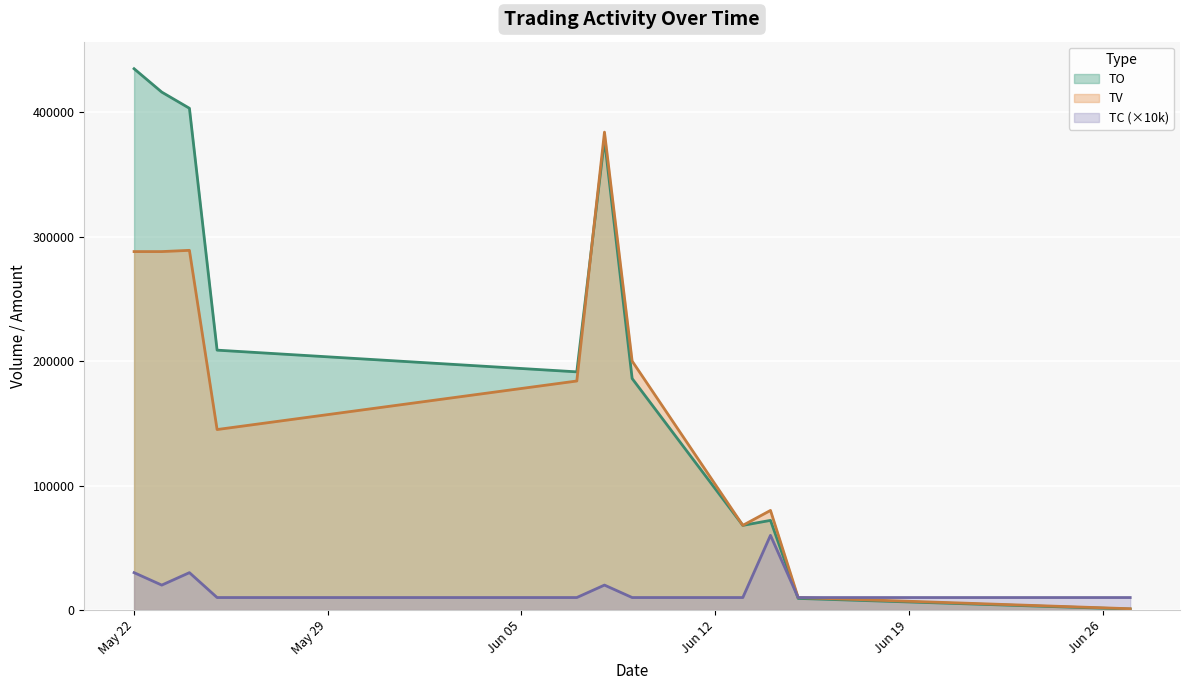

What is the highest value of the TV series?

384000